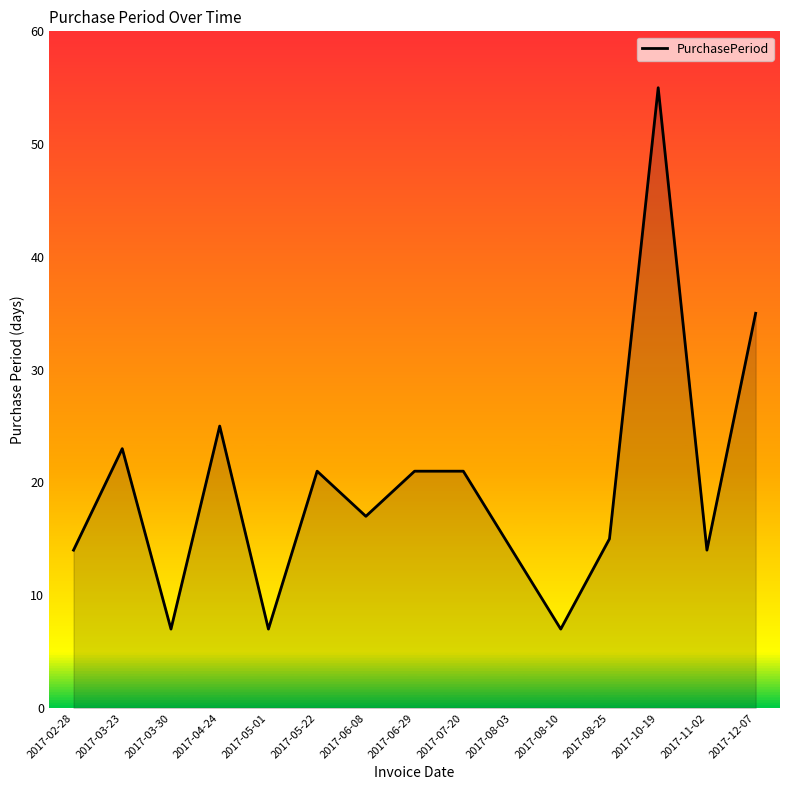

Reading left to right, extract all data points from this chart.

2017-02-28=14	2017-03-23=23	2017-03-30=7	2017-04-24=25	2017-05-01=7	2017-05-22=21	2017-06-08=17	2017-06-29=21	2017-07-20=21	2017-08-03=14	2017-08-10=7	2017-08-25=15	2017-10-19=55	2017-11-02=14	2017-12-07=35